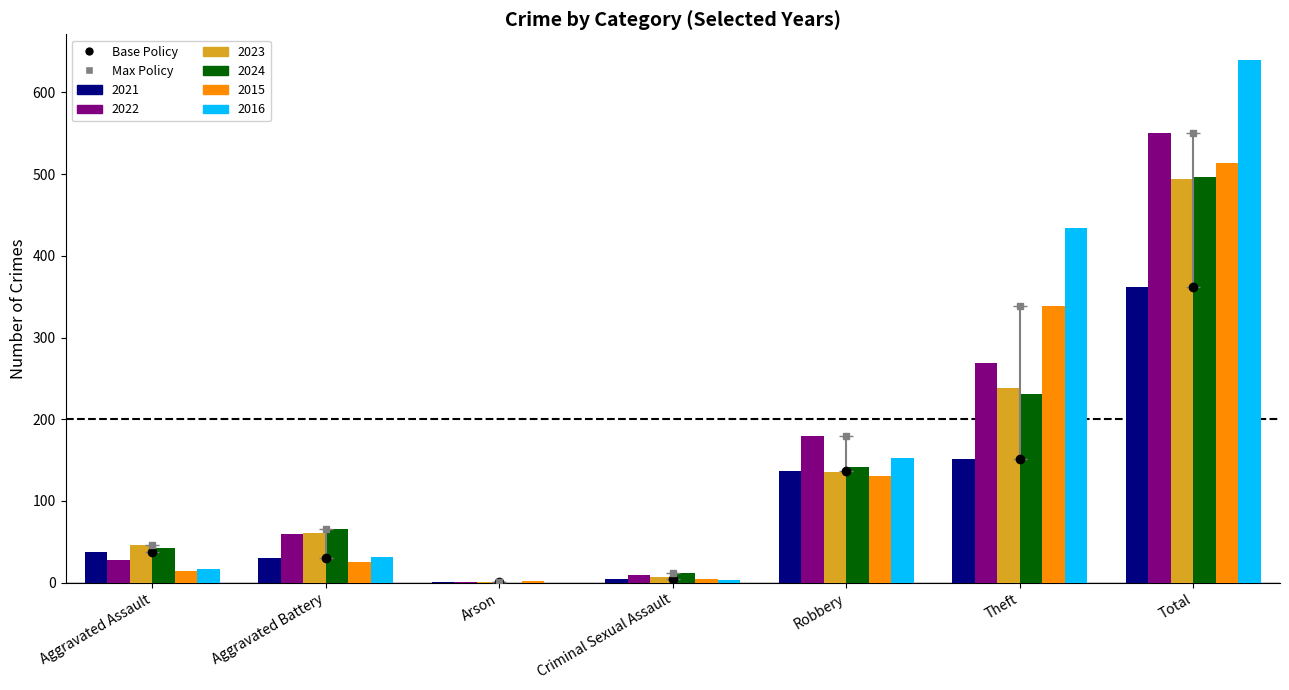

At which category is the sum across all series the highest?

Total